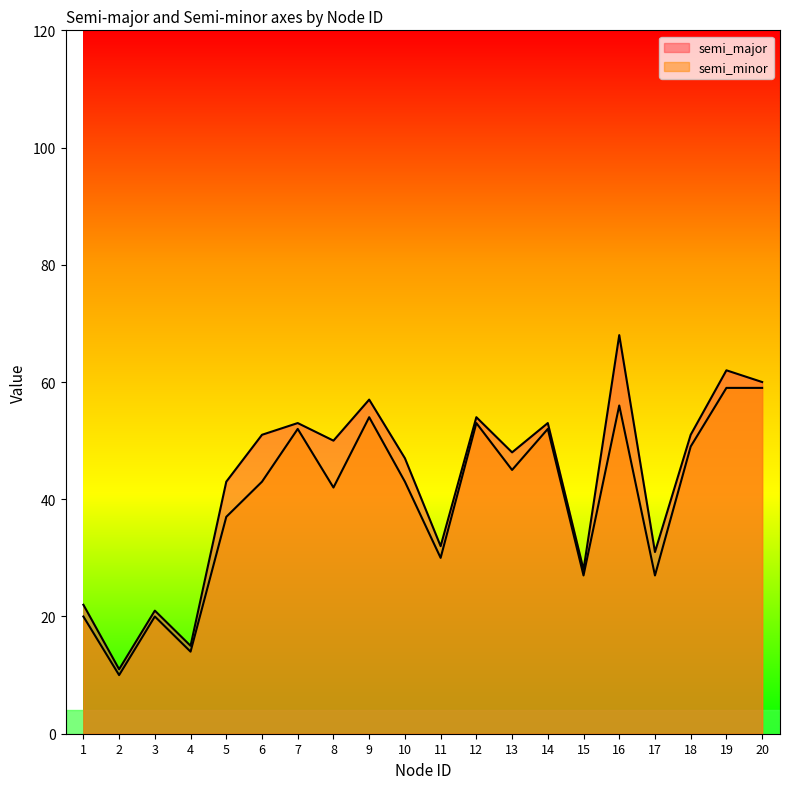

List the series in order of their overall mean, lowest first.

semi_minor, semi_major